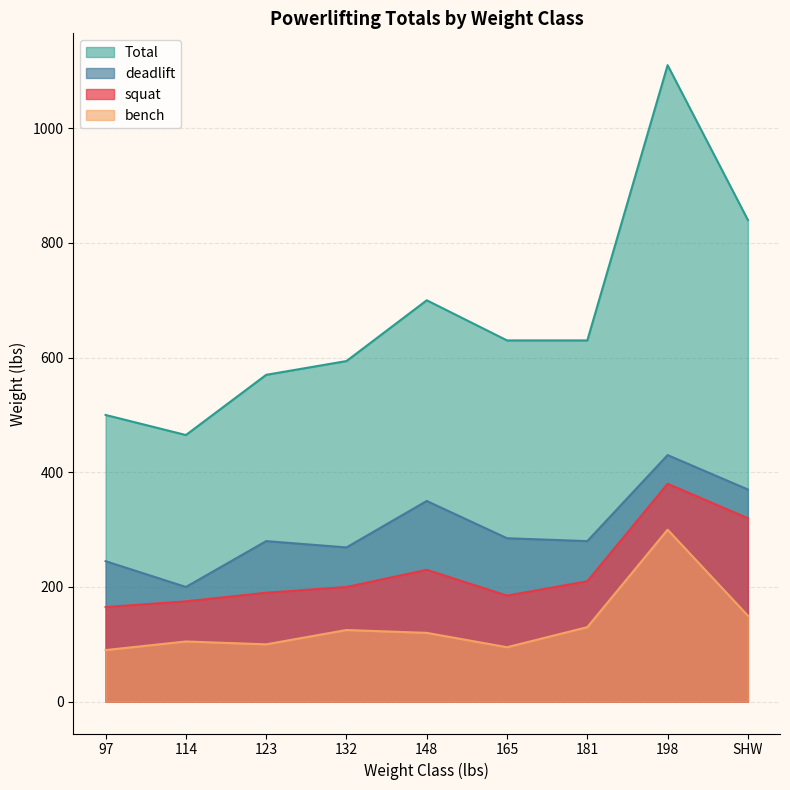

List the labels in order of squat value, smallest first.

97, 114, 165, 123, 132, 181, 148, SHW, 198